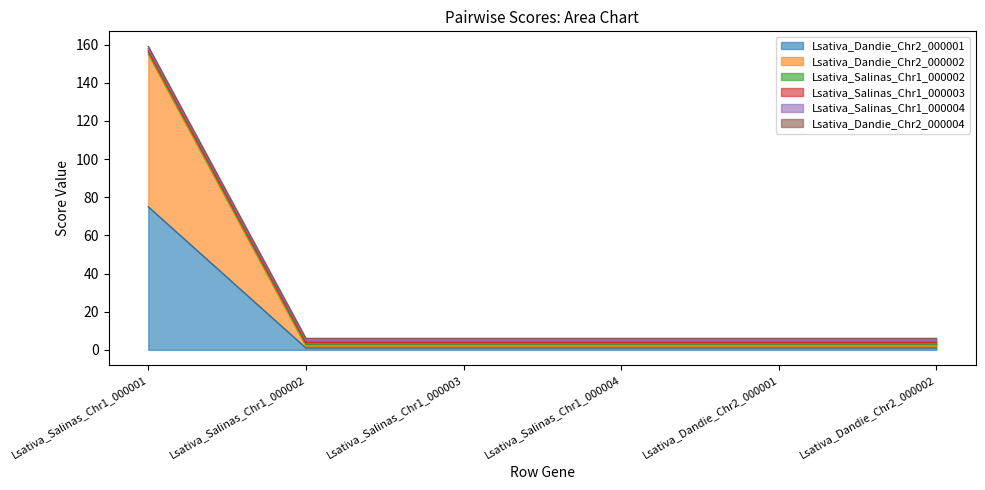

What are all the series names shown in the legend?

Lsativa_Dandie_Chr2_000001, Lsativa_Dandie_Chr2_000002, Lsativa_Salinas_Chr1_000002, Lsativa_Salinas_Chr1_000003, Lsativa_Salinas_Chr1_000004, Lsativa_Dandie_Chr2_000004